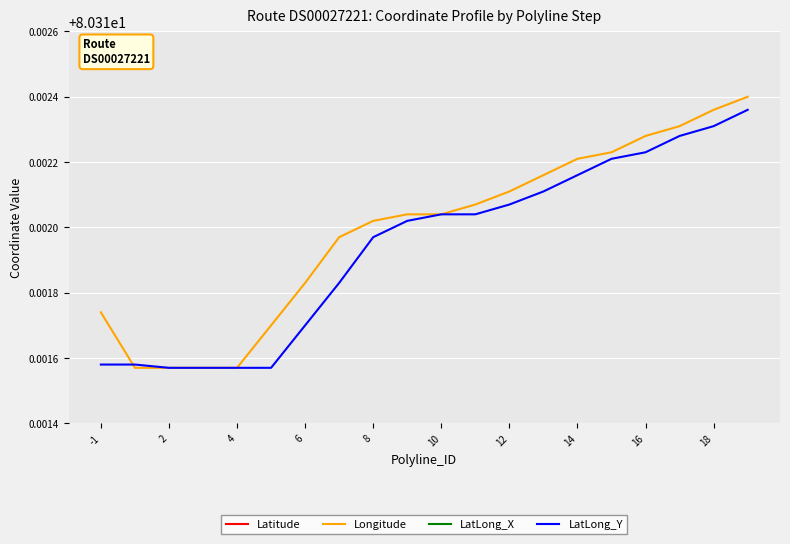

True or false: LatLong_Y has a value of 30.0 at 14.

False